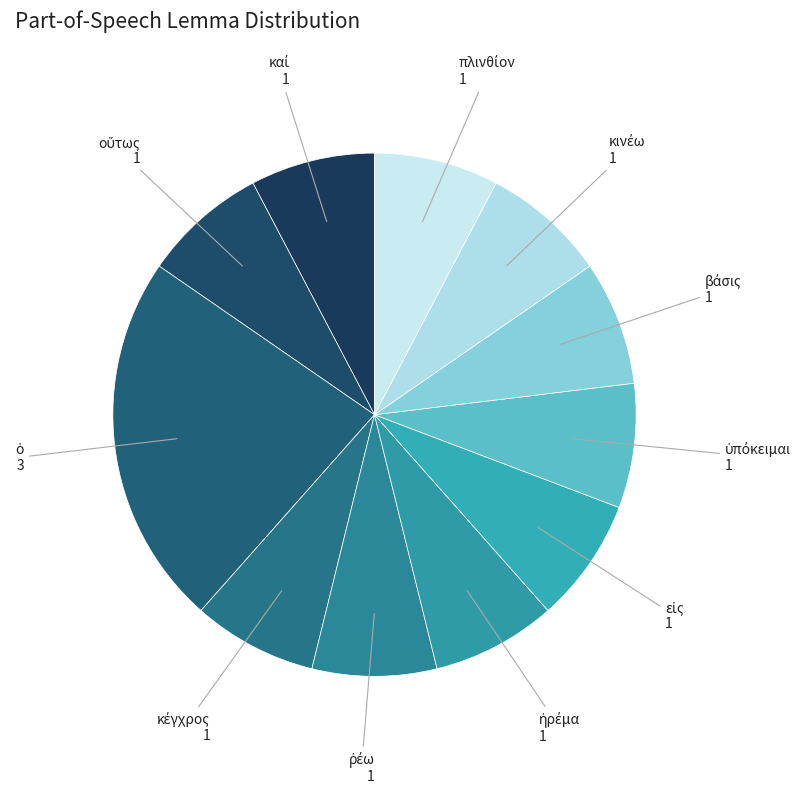

How many segments does this pie chart have?

11